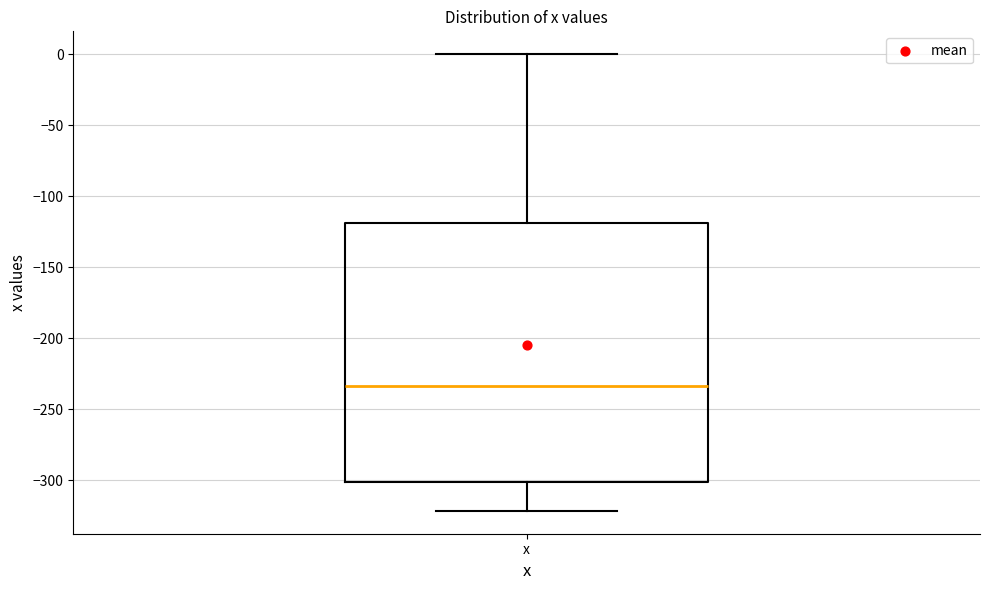

Where is the upper edge of the box for x on the y-axis? The values are not printed on the chart, so give them approximately, as read against the axis.

-120